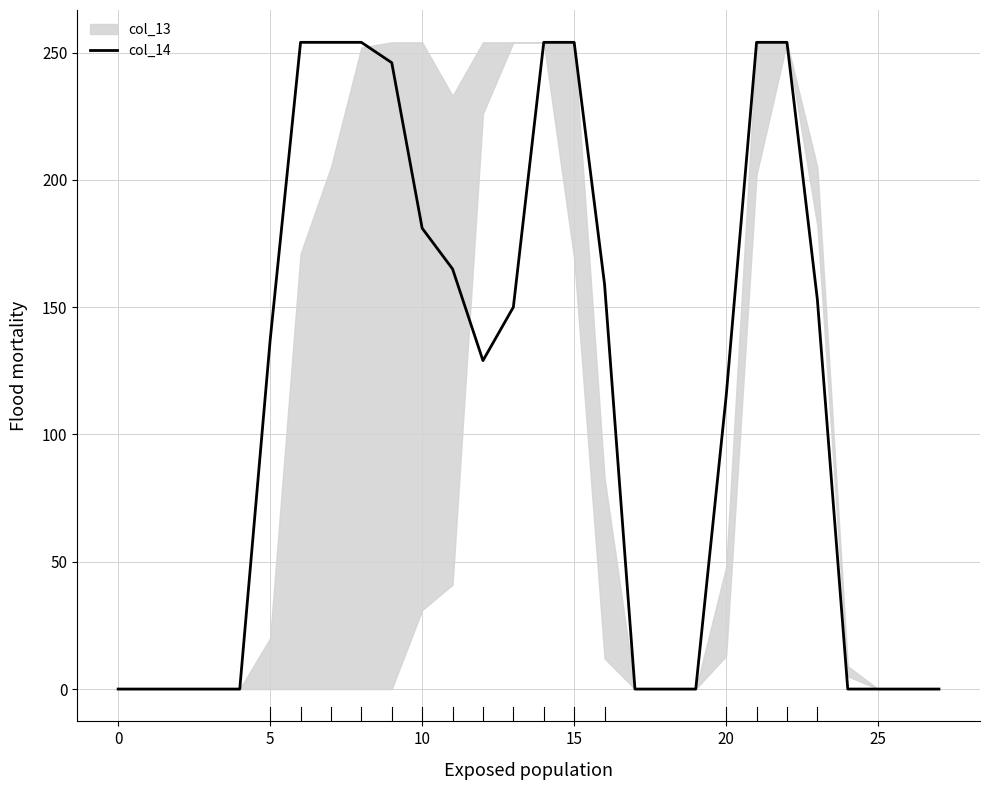

The chart shows a value of 240 at 16. True or false?

False